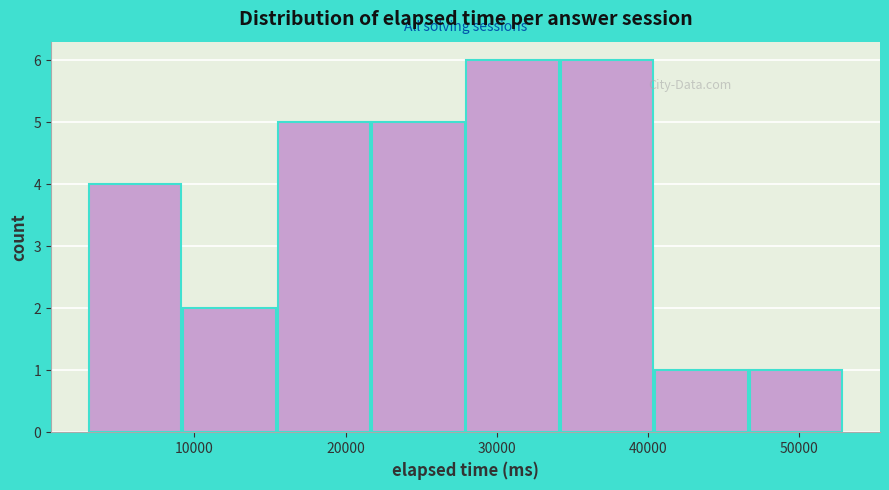

Reading left to right, list every bar in this chart as the range it spans on the x-axis followed by its height. Neither the bar edges nor the heights are printed on the chart, so give them approximately, as read against the axes.

3000 to 9000: 4
9000 to 16000: 2
16000 to 22000: 5
22000 to 28000: 5
28000 to 34000: 6
34000 to 41000: 6
41000 to 47000: 1
47000 to 53000: 1